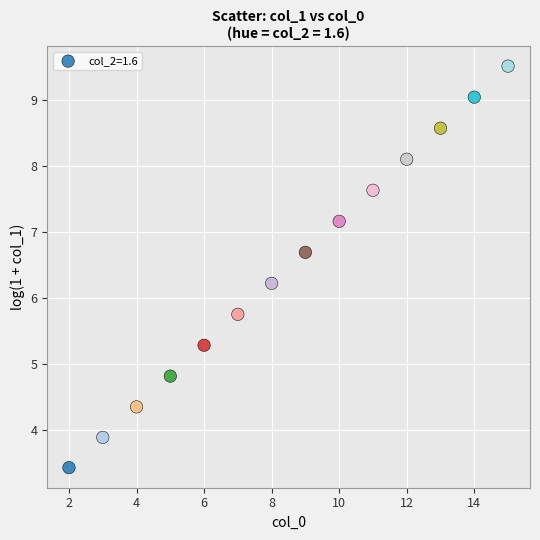

What is the range of Y values (max minus min)?

6.1